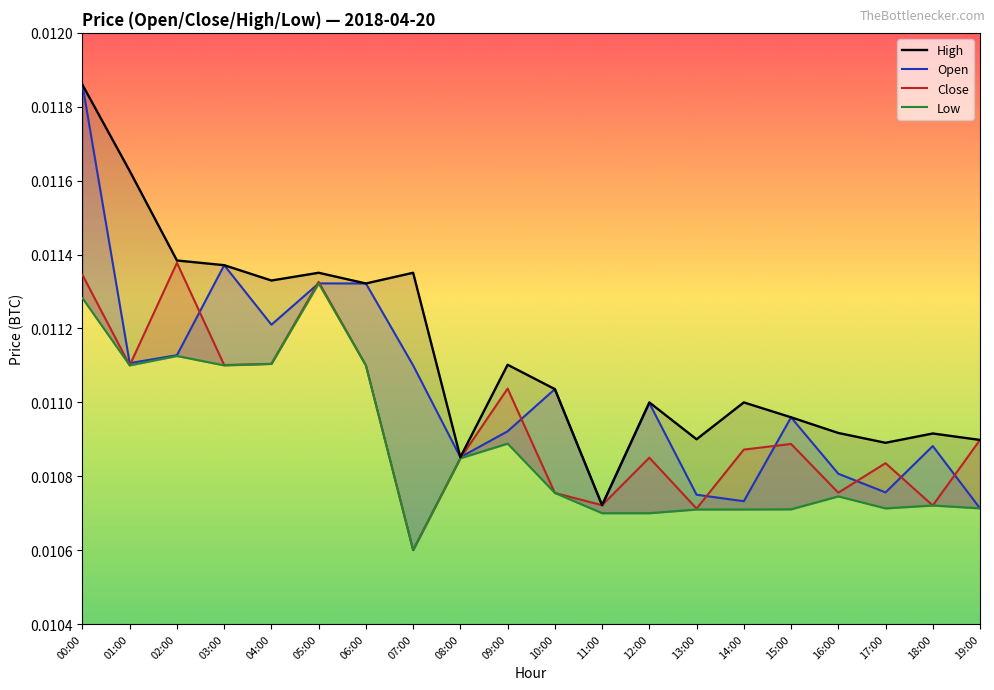

How many distinct data groups are displayed?

4